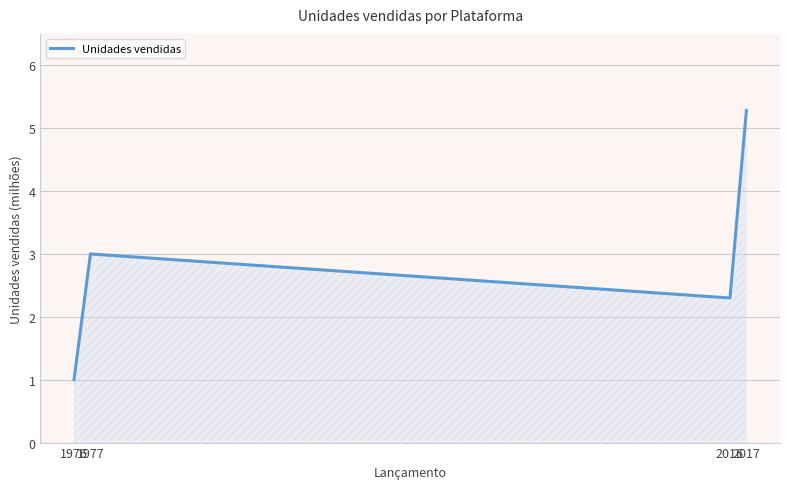

How many values are below 3?

2